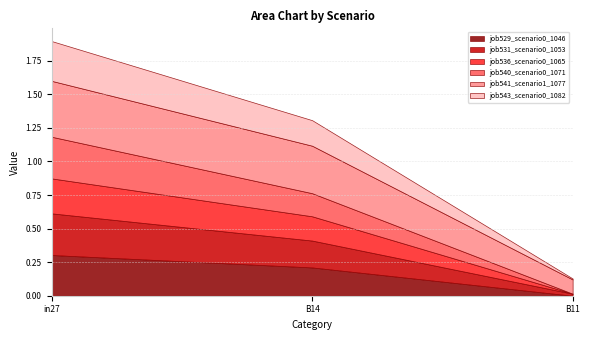

How many distinct data groups are displayed?

6